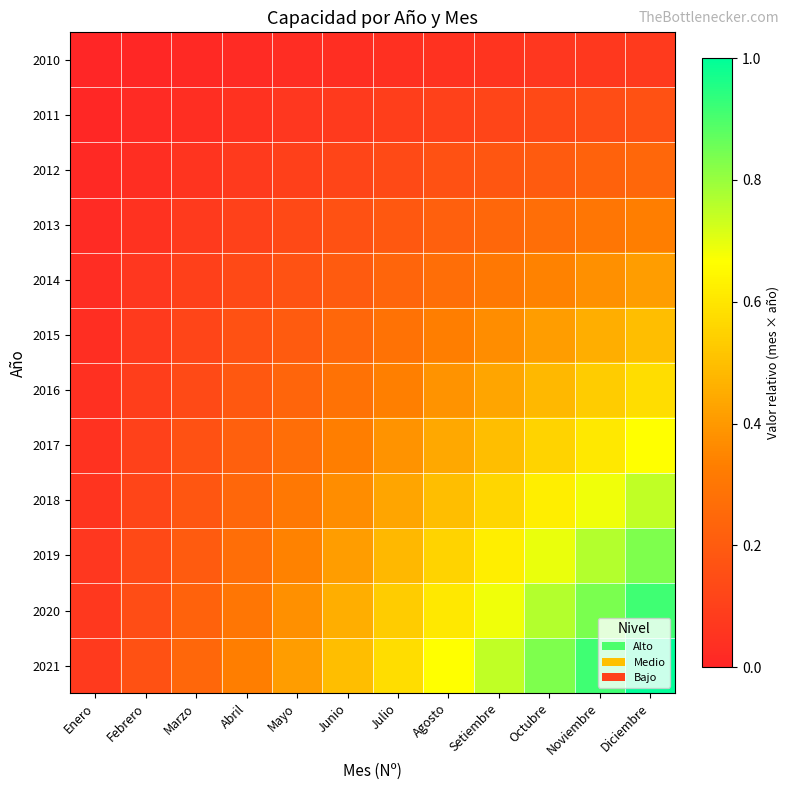

Between Febrero and Mayo, which series saw the biggest shift?

2021